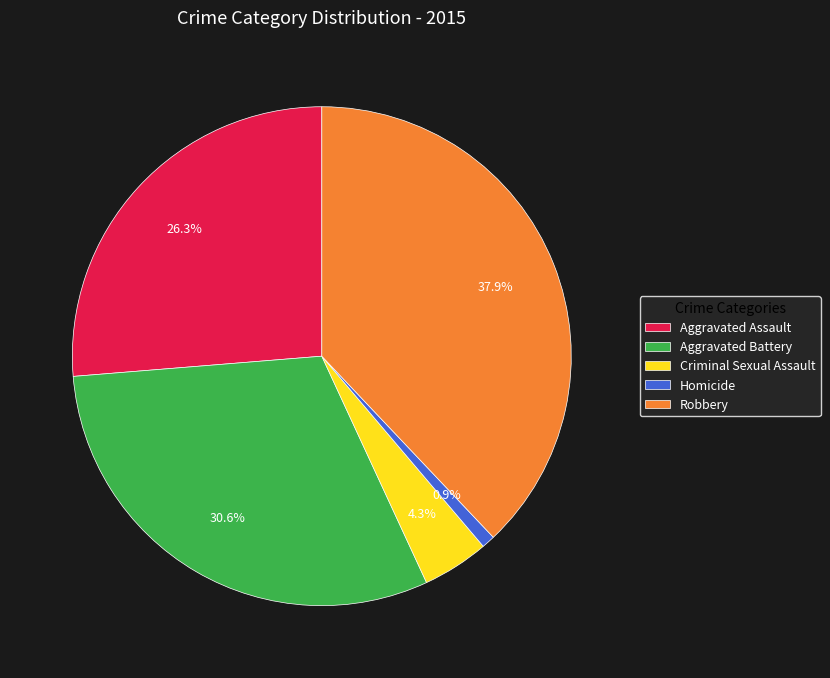

Do Criminal Sexual Assault and Aggravated Battery together represent more than half of the pie?

No